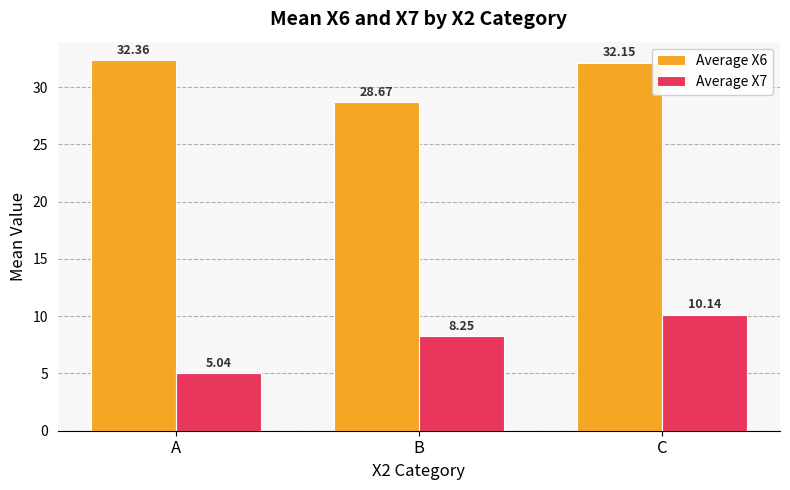

What is the difference between the second highest and minimum values in the Average X6 series?

3.5